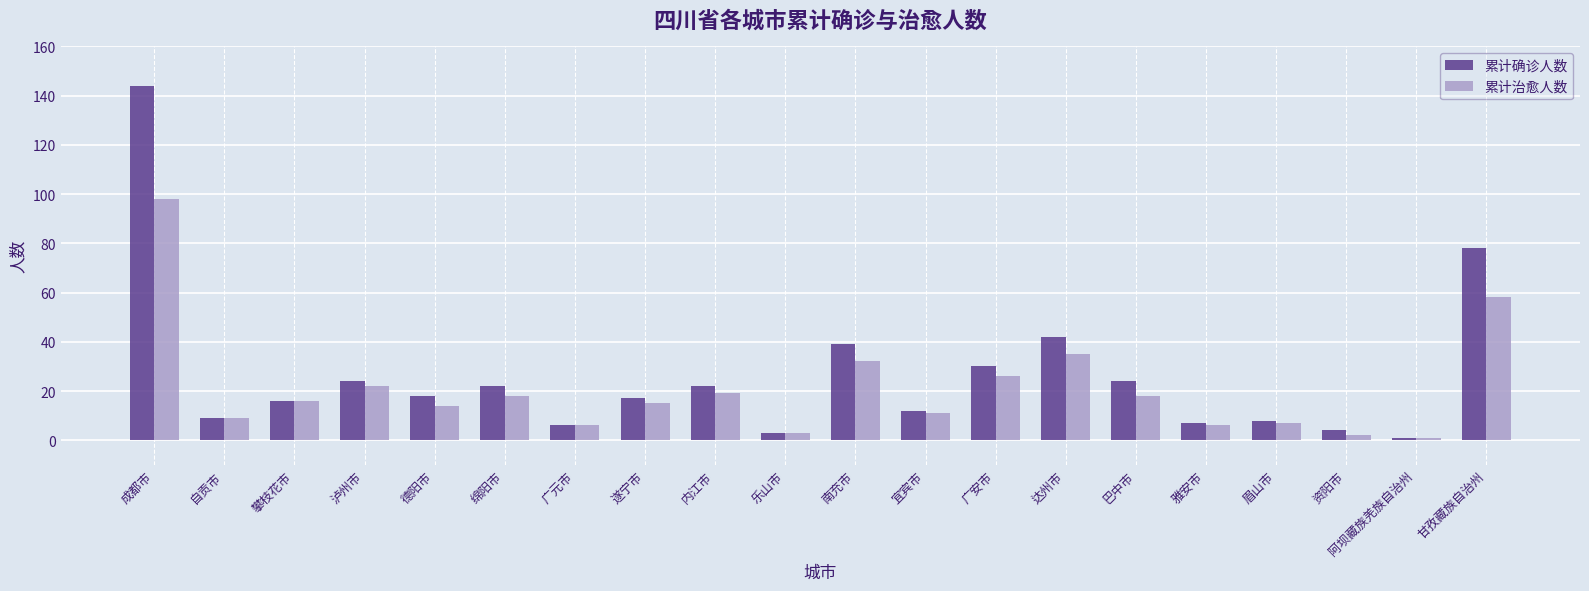

What is the difference between the highest and lowest values at 南充市?

7